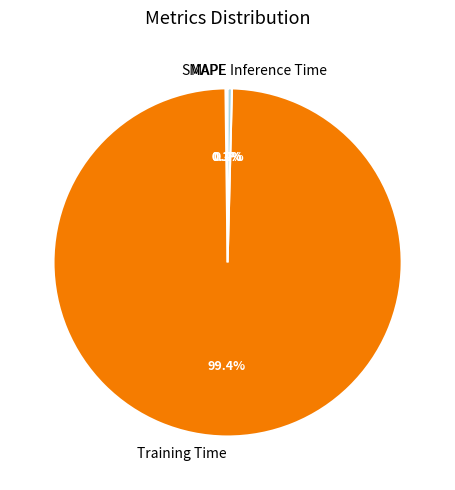

Does any single category account for the majority?

Yes